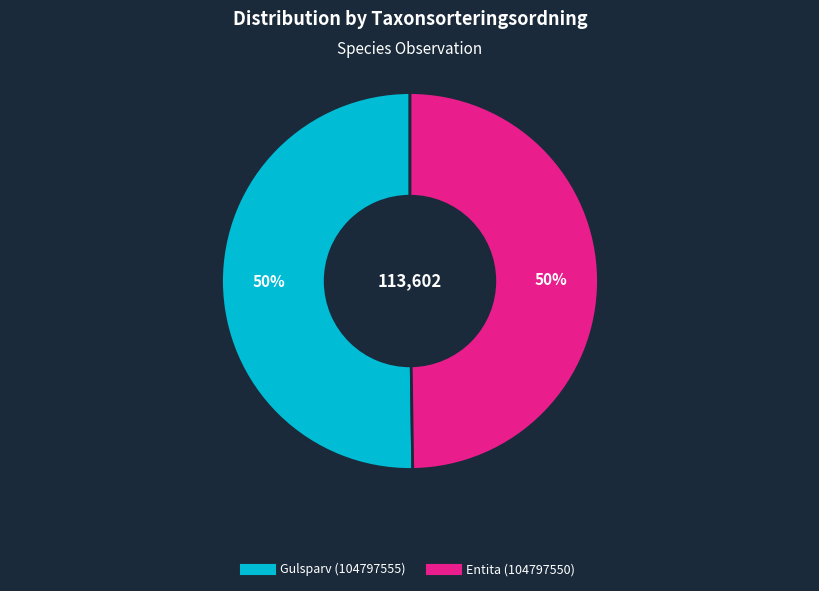

To the nearest percent, what portion does Gulsparv (104797555) represent?

50%